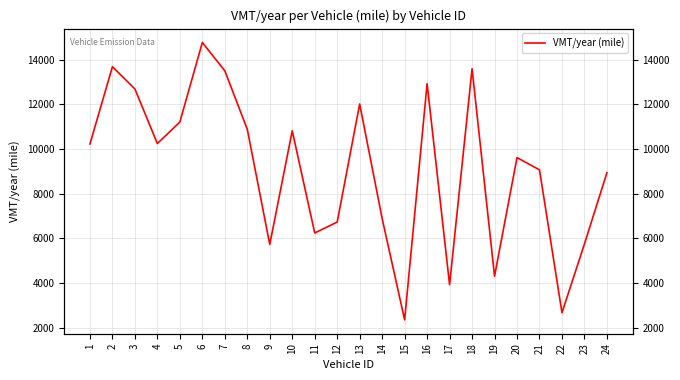

What is the value of the 24th point from the left?

8943.7